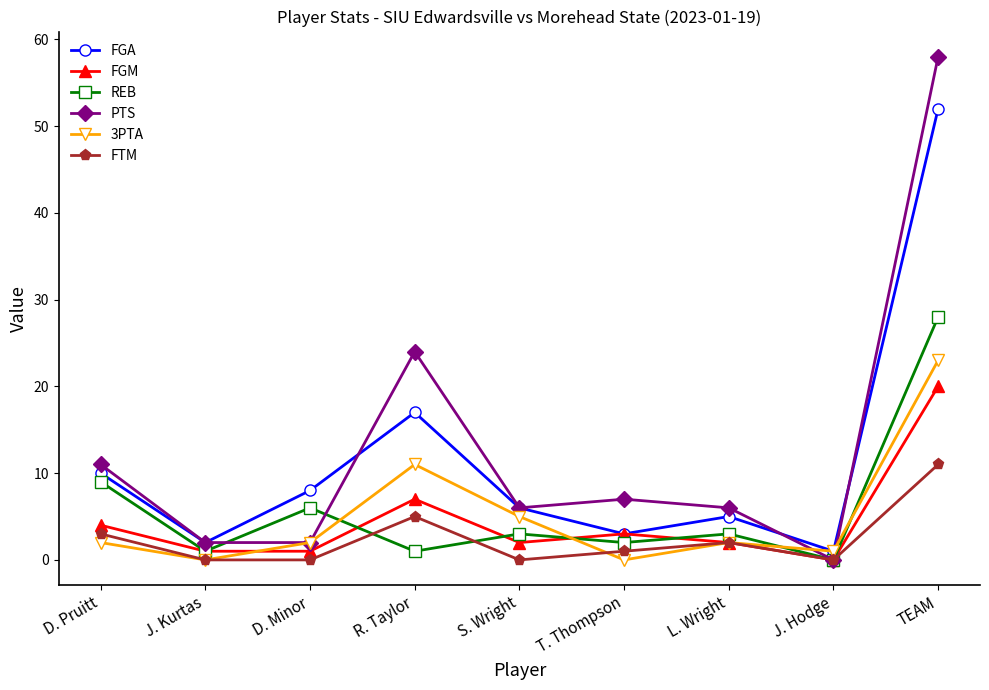

True or false: 3PTA and REB intersect in this chart.

True